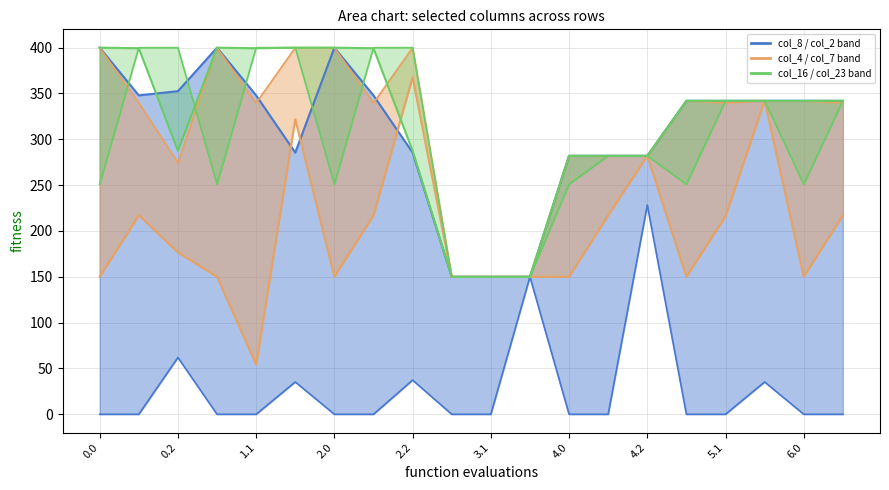

How many intersections are there between col_16 lower and col_4 lower?

6